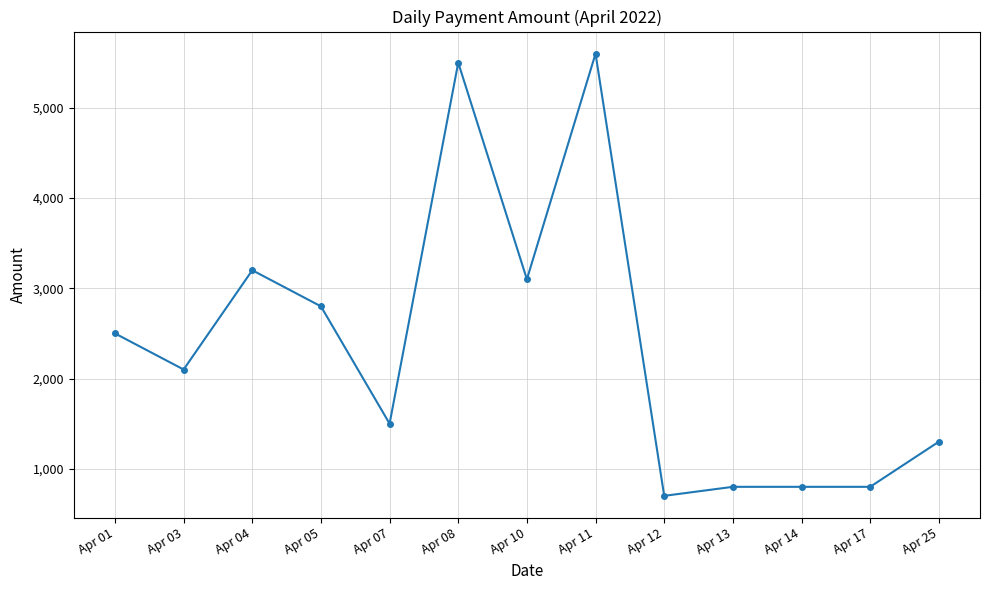

Where does the data first go above 2100?

Apr 01